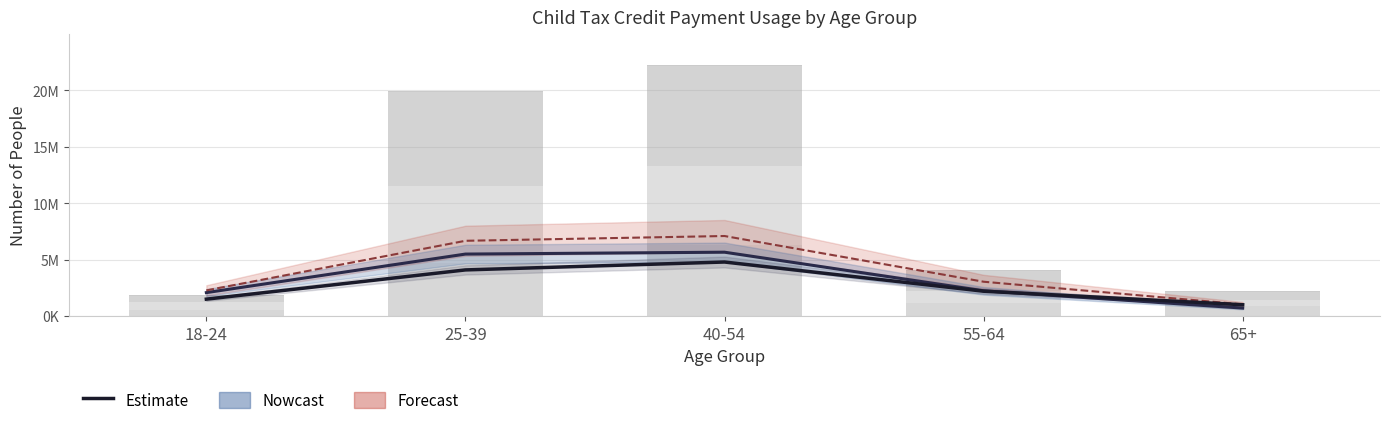

Reading right to left, extract all data points from this chart.

1010264	2209077	4795410	4095819	1505884